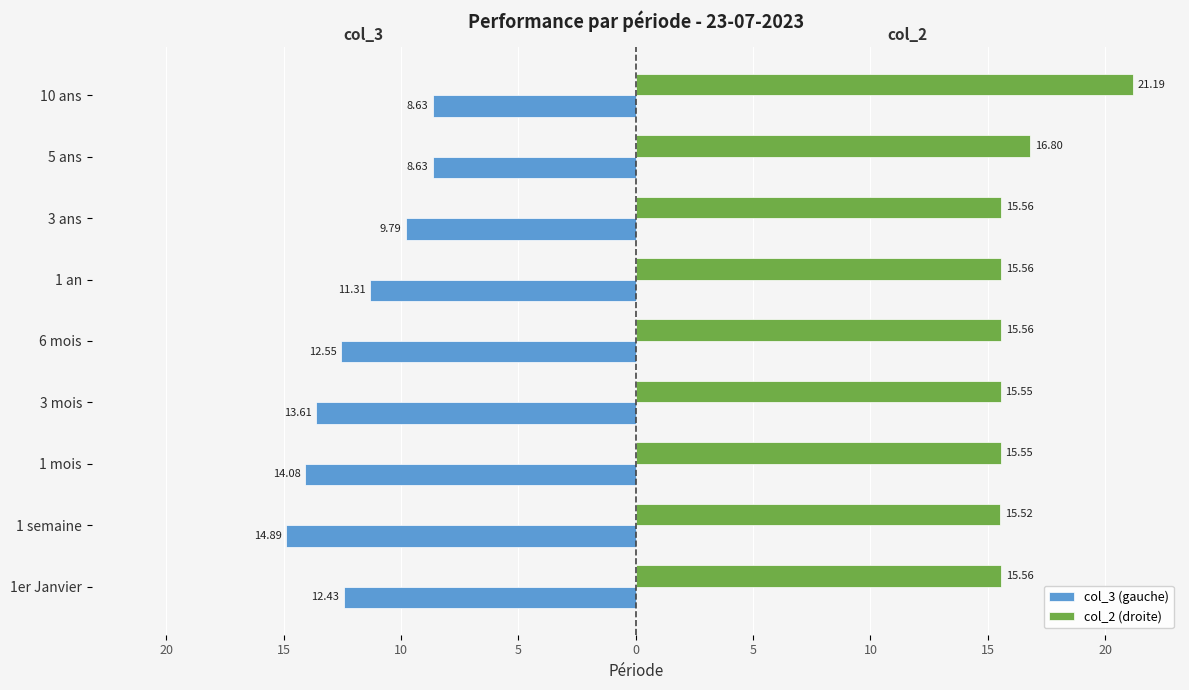

What are all the series names shown in the legend?

col_3 (gauche), col_2 (droite)